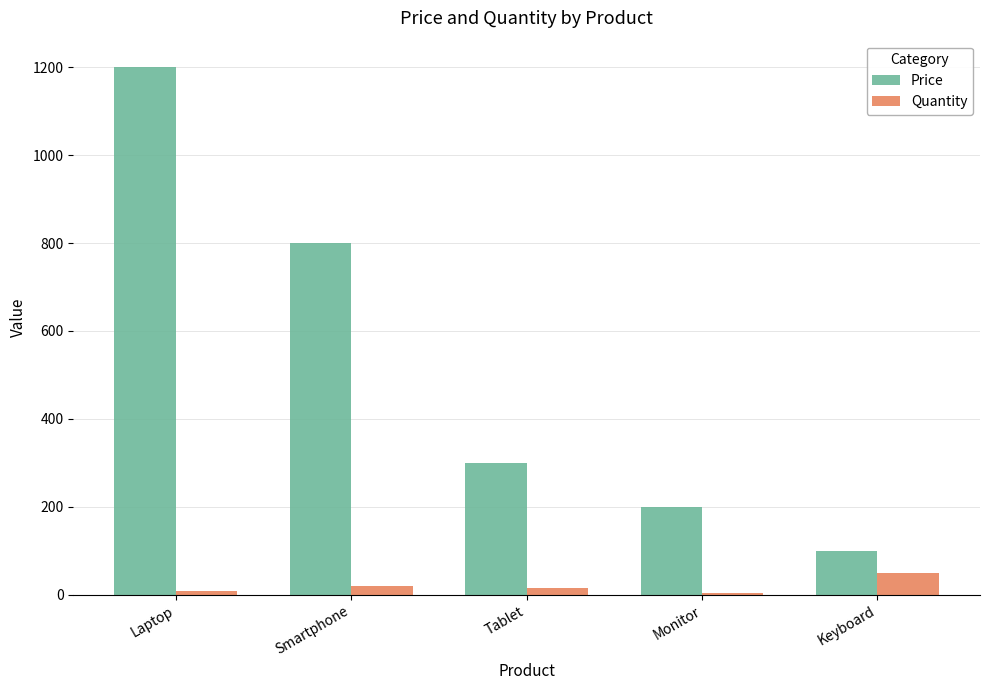

What is the total value across all series at Laptop?

1210